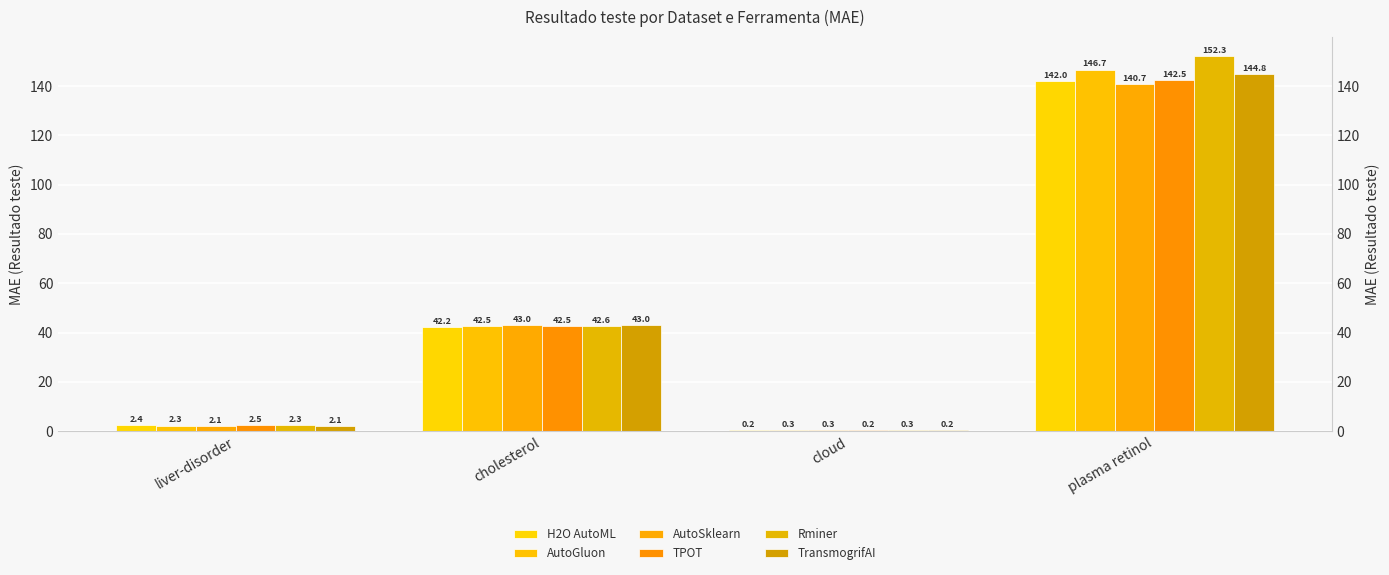

What is the maximum value for AutoSklearn?

140.7